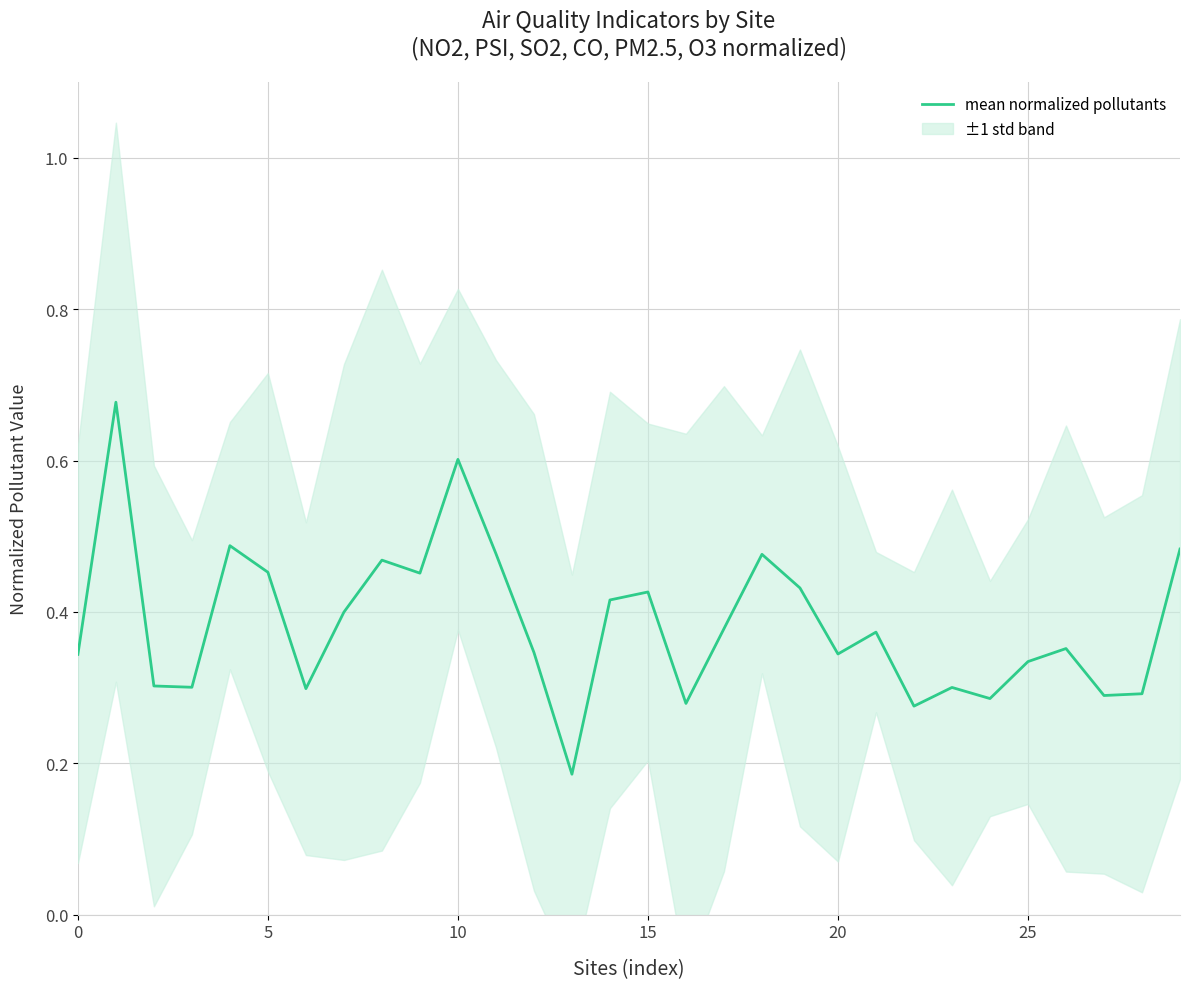

What is the sum of the values at 11 and 23?

0.8